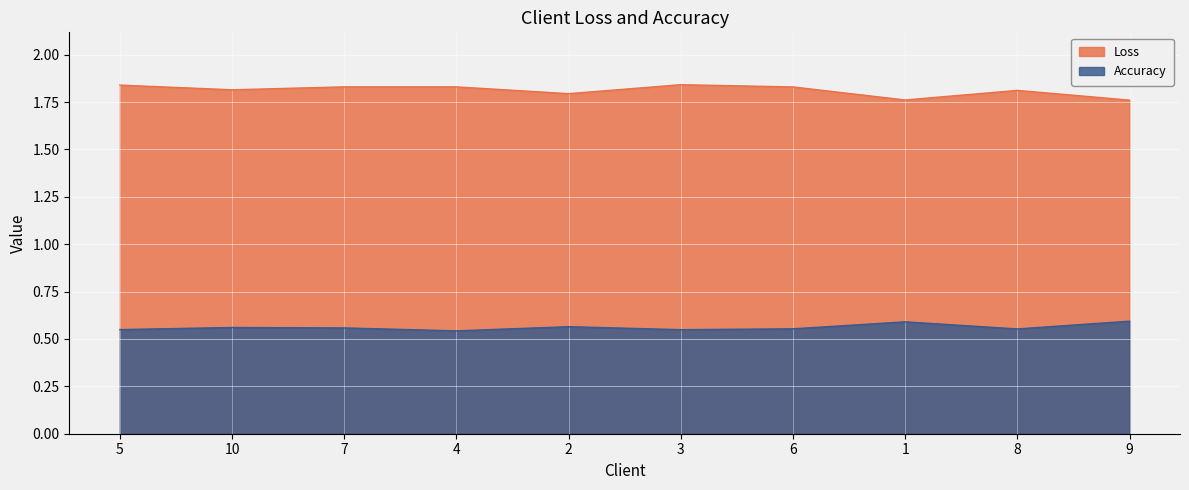

Reading right to left, what are all the values shown in this chart?

Loss: 1.8	1.8	1.8	1.8	1.8	1.8	1.8	1.8	1.8	1.8
Accuracy: 0.6	0.6	0.6	0.6	0.5	0.6	0.5	0.6	0.6	0.5